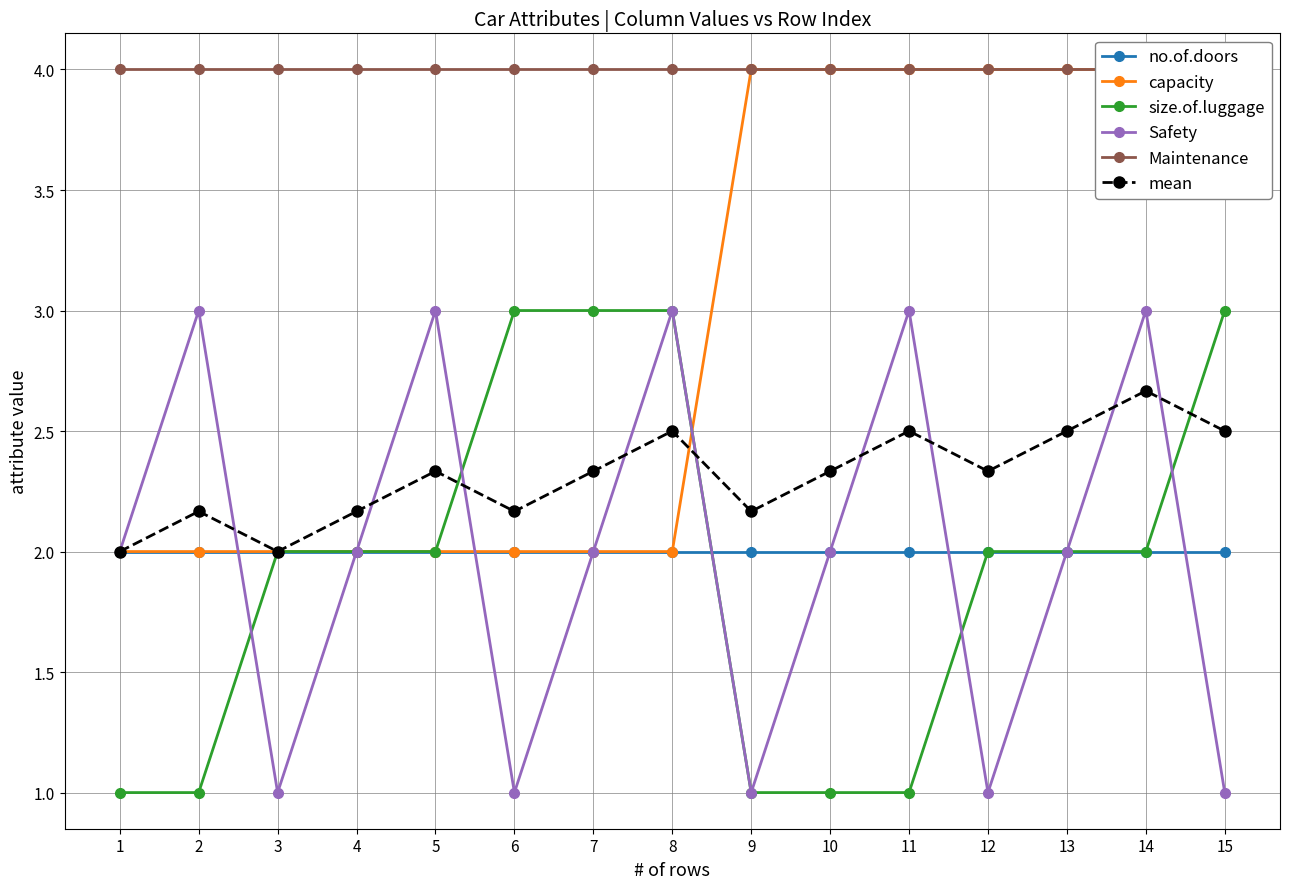

At which label is size.of.luggage closest to 2?

3